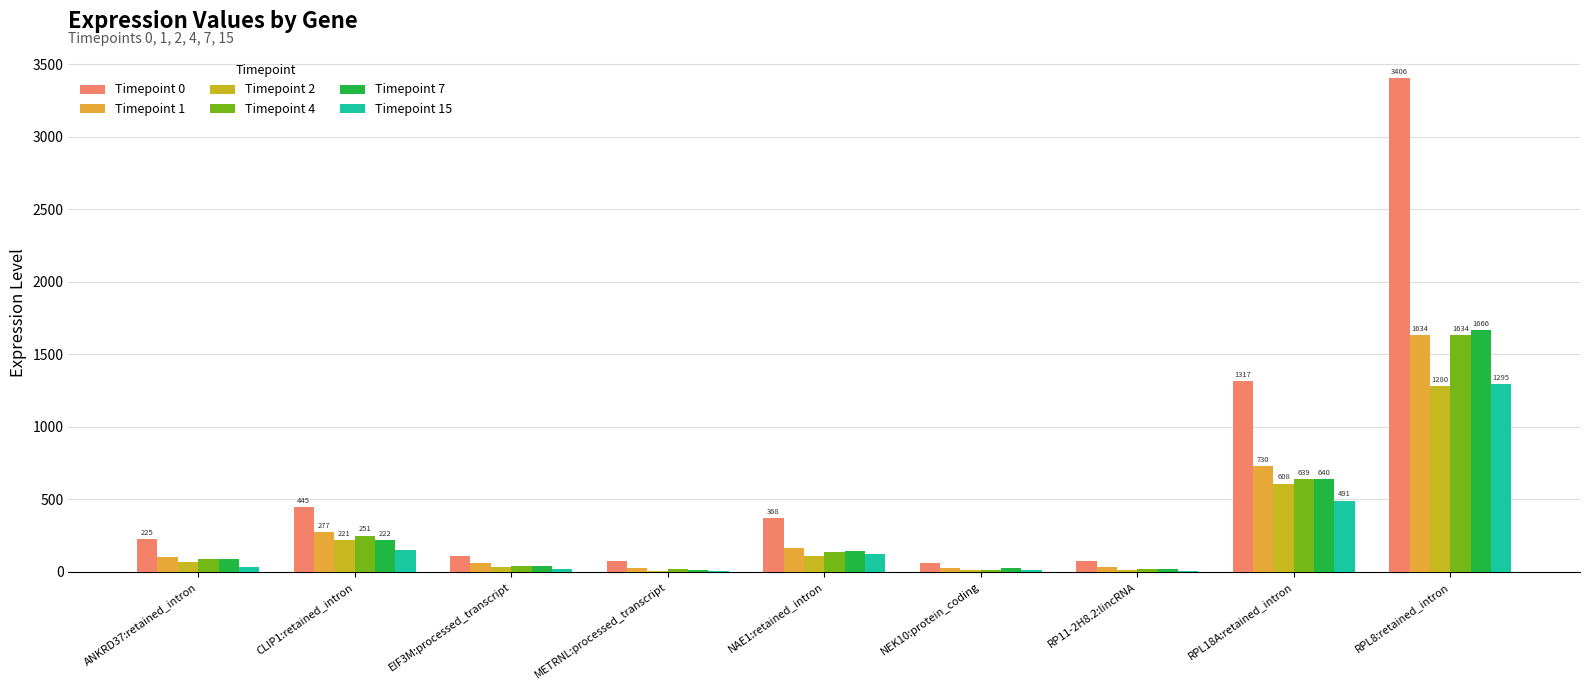

Count the number of data series in this chart.

6